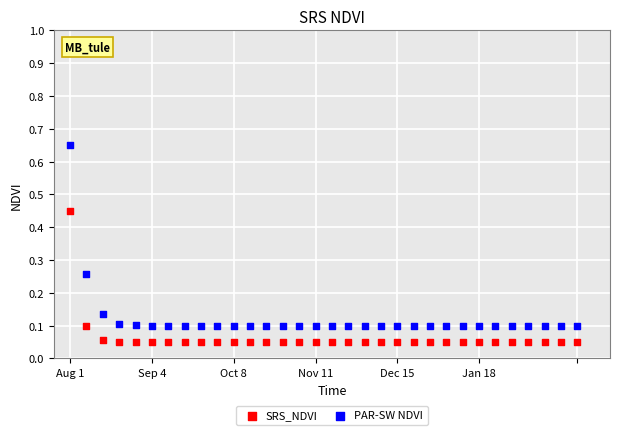

Which series contains the lowest Y value?

SRS_NDVI